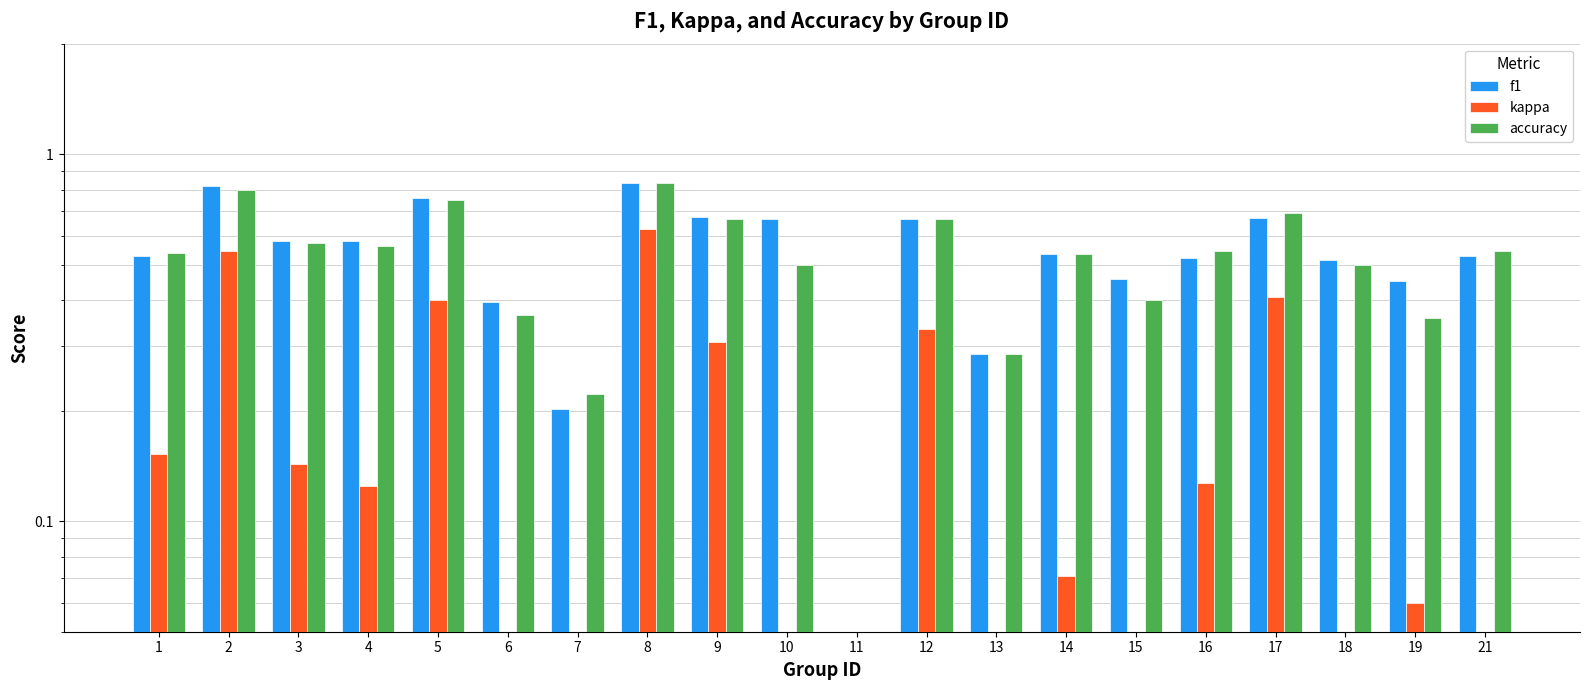

How many positive values does the accuracy series have?

19